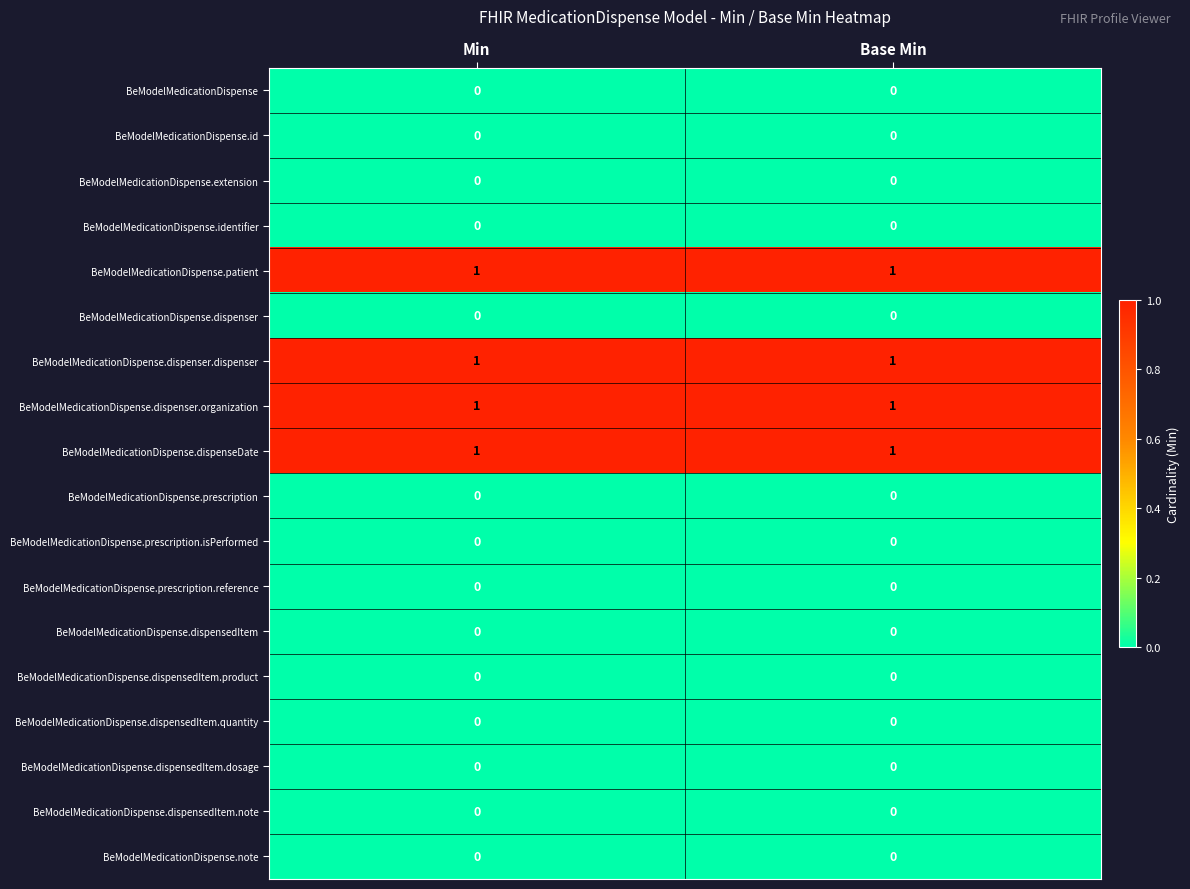

The value of BeModelMedicationDispense.dispenseDate at Base Min is 2. True or false?

False